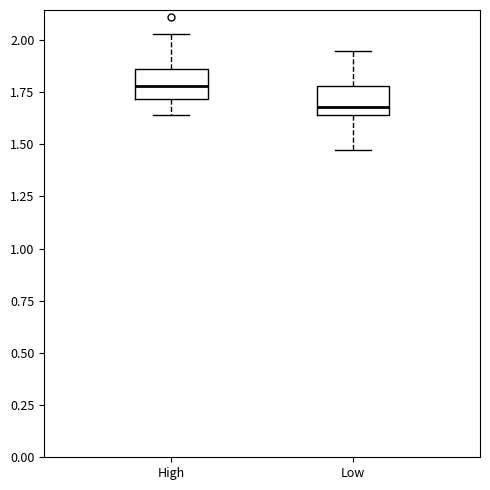

Which box's median line is the highest?

High